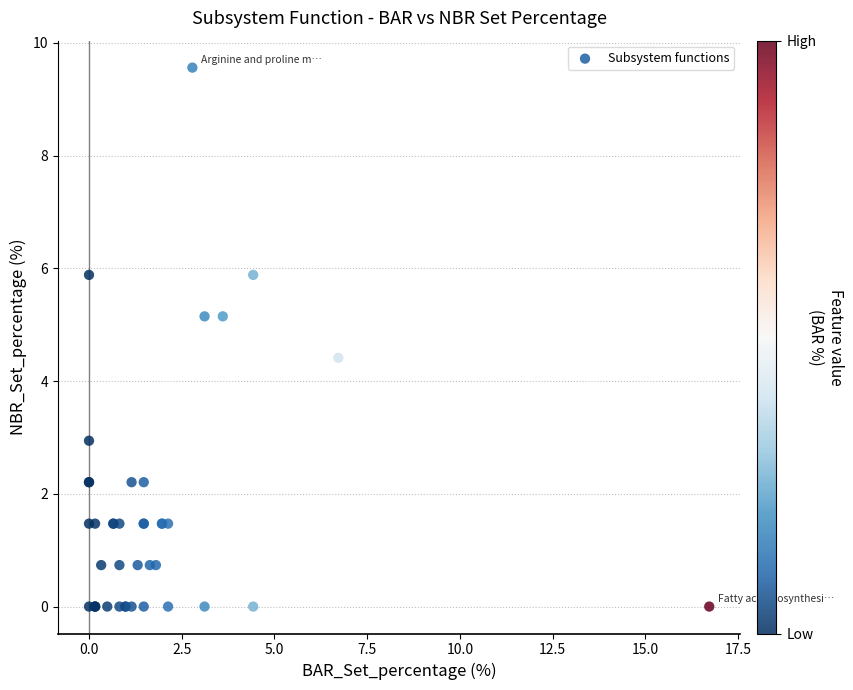

What Y value in the scatter plot is closest to 4?

4.4